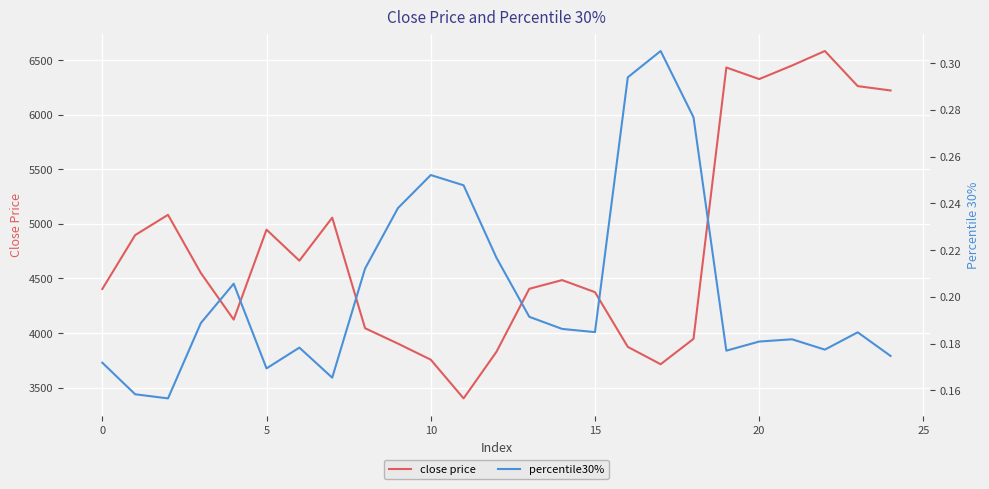

Is it true that percentile30% equals 0.3 at 18?

True